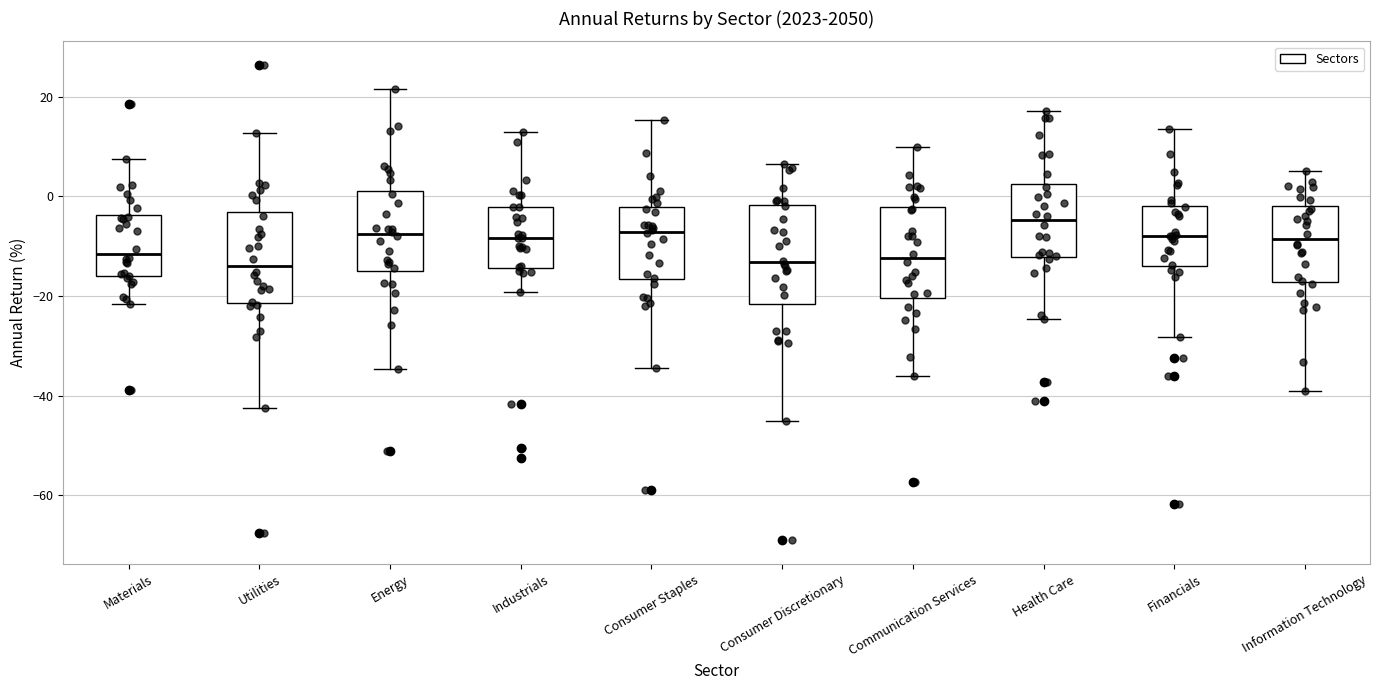

Where is the upper edge of the box for Communication Services on the y-axis? The values are not printed on the chart, so give them approximately, as read against the axis.

-2